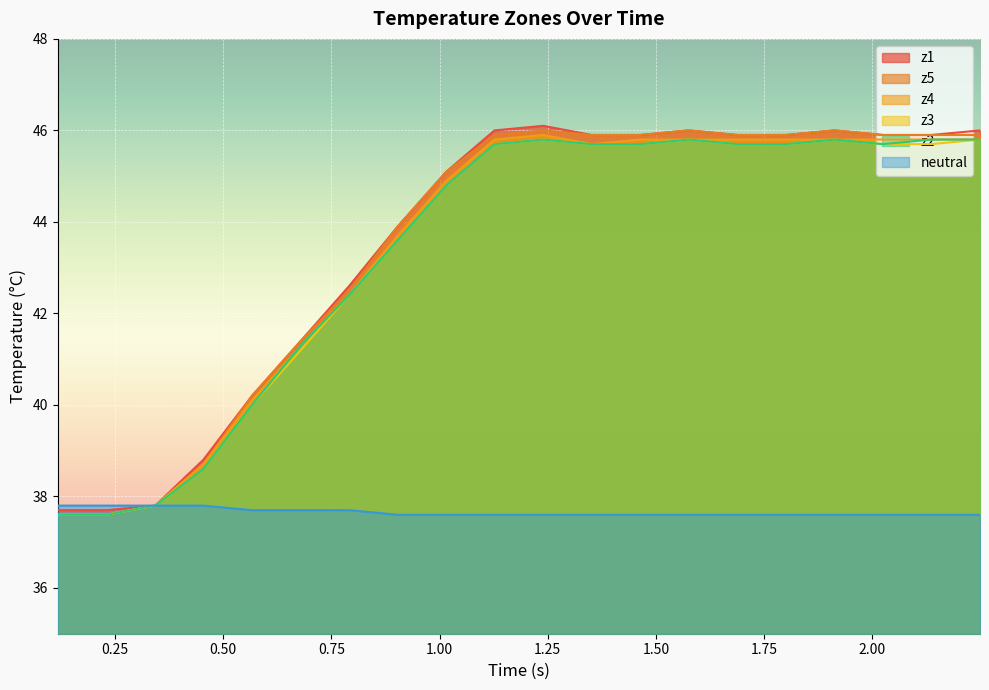

At how many categories does at least one series exceed 38?

17